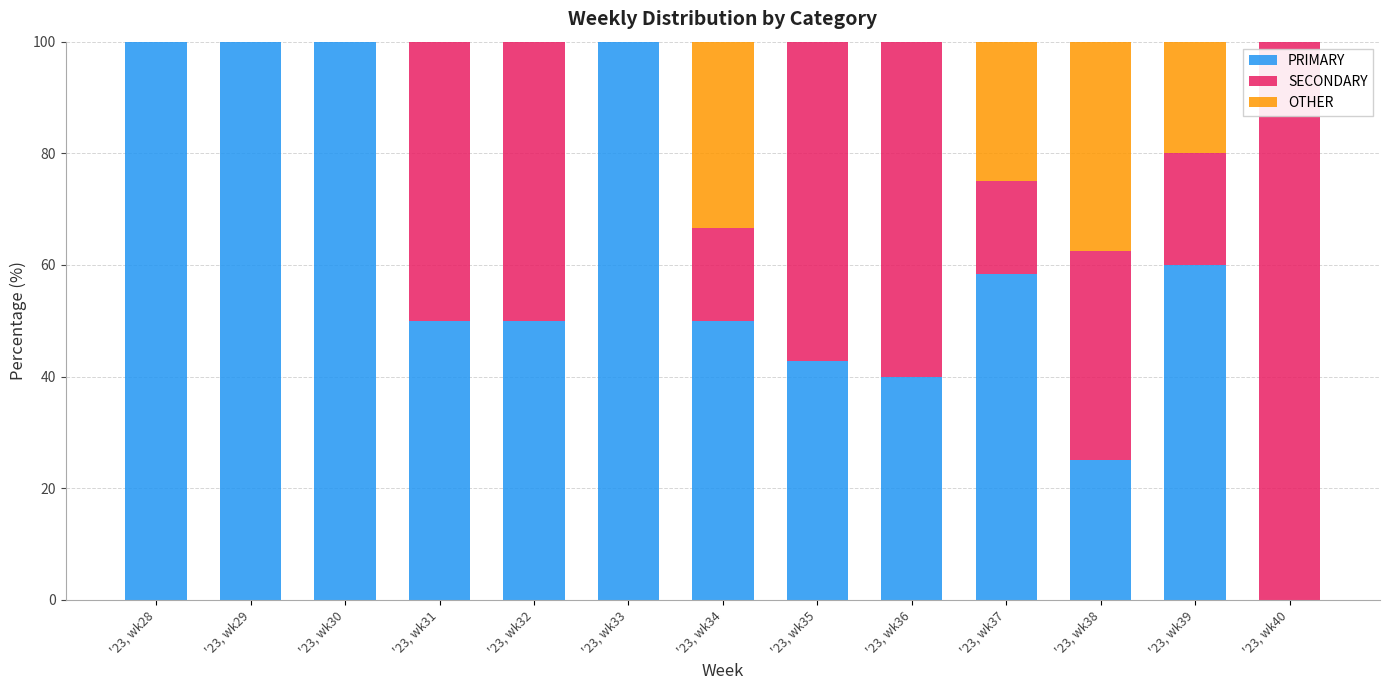

What is the highest value of the PRIMARY series?

100.0